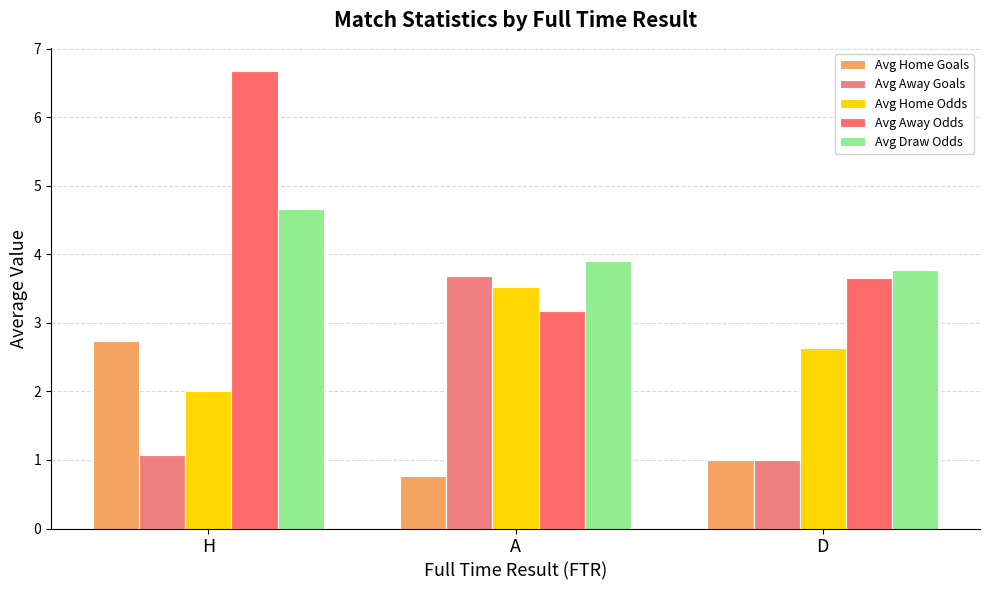

At which label is Avg Away Goals closest to 2?

H